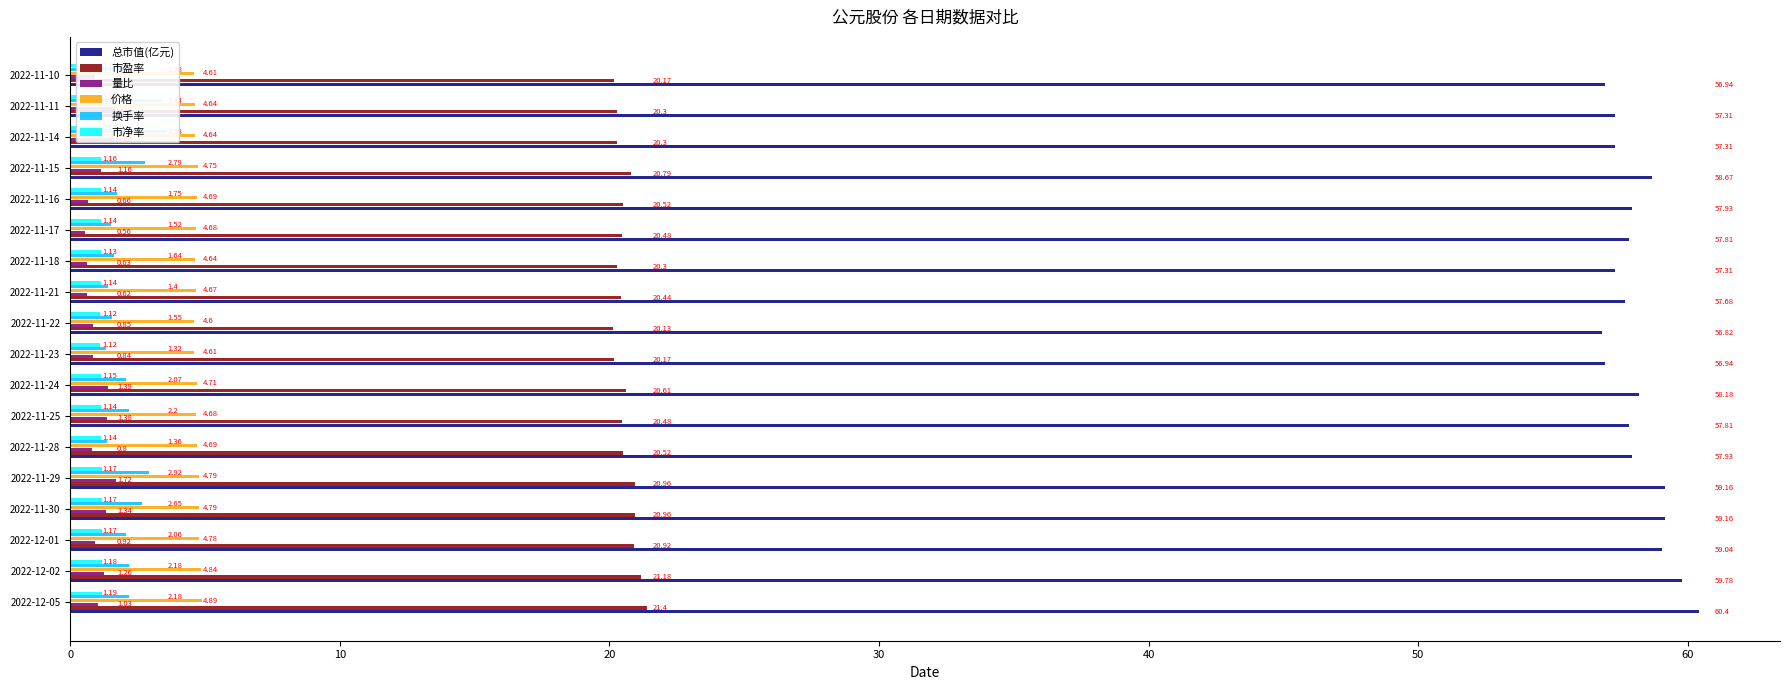

What is the difference between the maximum and minimum values in the 总市值(亿元) series?

3.6